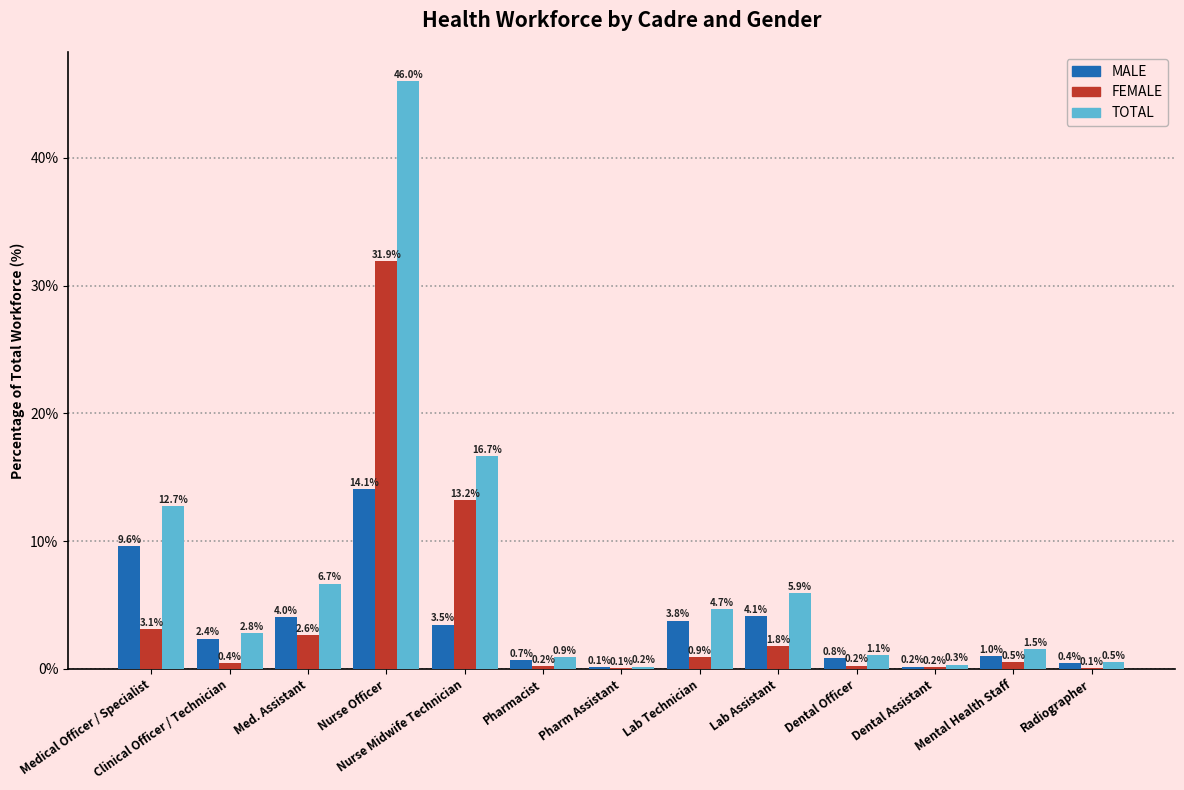

What is the sum of all TOTAL values?

100.0